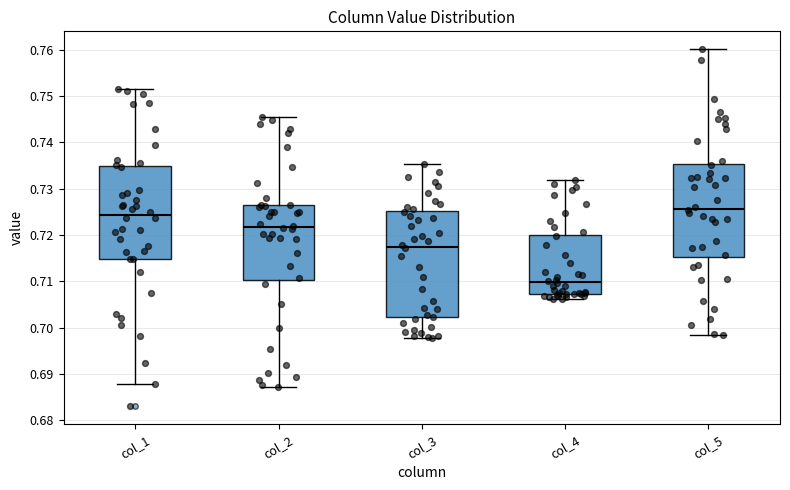

Reading left to right, read every box against the y-axis: the position of its median line, the range the box covers, and the ends of its whiskers. The values are not printed on the chart, so give them approximately, as read against the axis.

col_1: median 0.724, box 0.715 to 0.735, whiskers 0.688 to 0.752
col_2: median 0.722, box 0.710 to 0.726, whiskers 0.687 to 0.746
col_3: median 0.717, box 0.702 to 0.725, whiskers 0.698 to 0.735
col_4: median 0.710, box 0.707 to 0.720, whiskers 0.706 to 0.732
col_5: median 0.726, box 0.715 to 0.735, whiskers 0.698 to 0.760